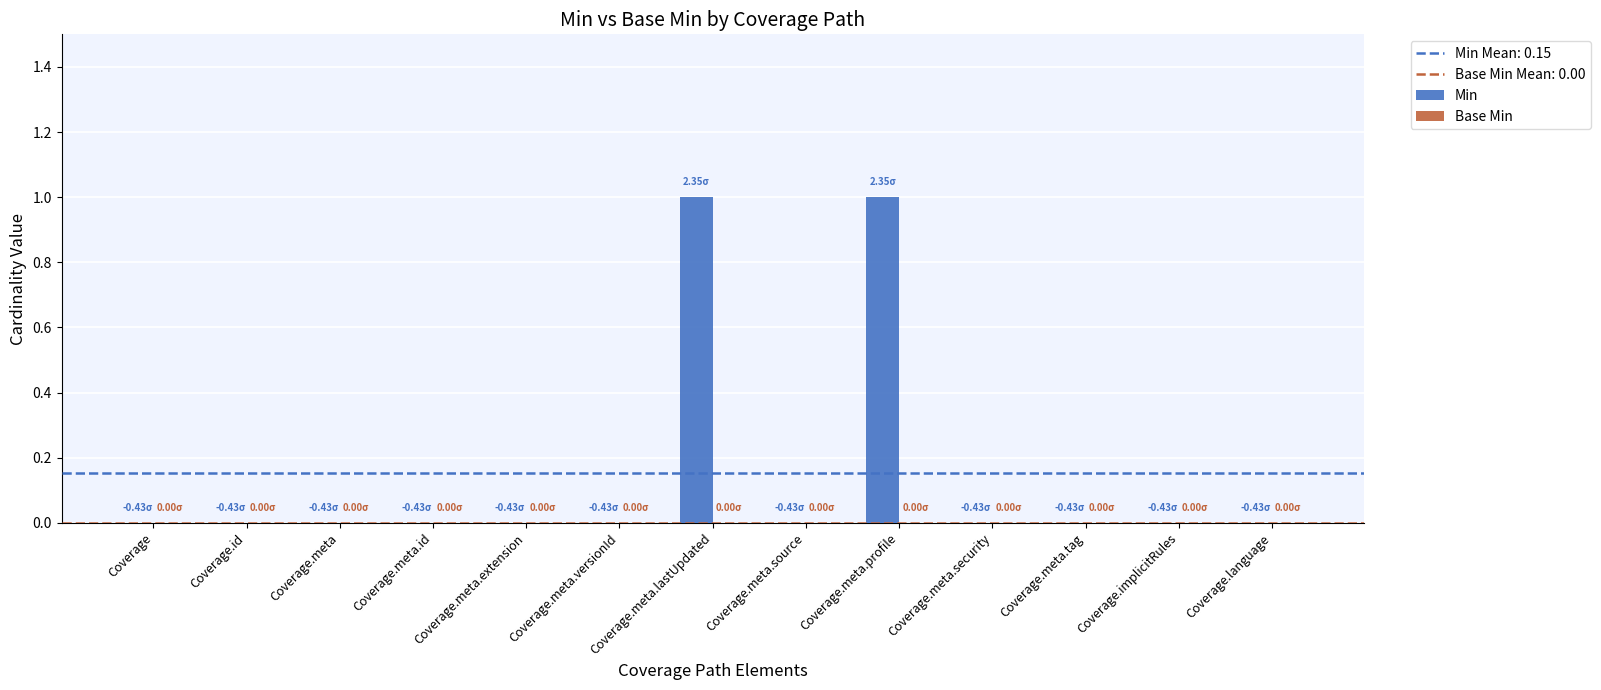

What is the change in value from Coverage.meta to Coverage.meta.profile?

+1